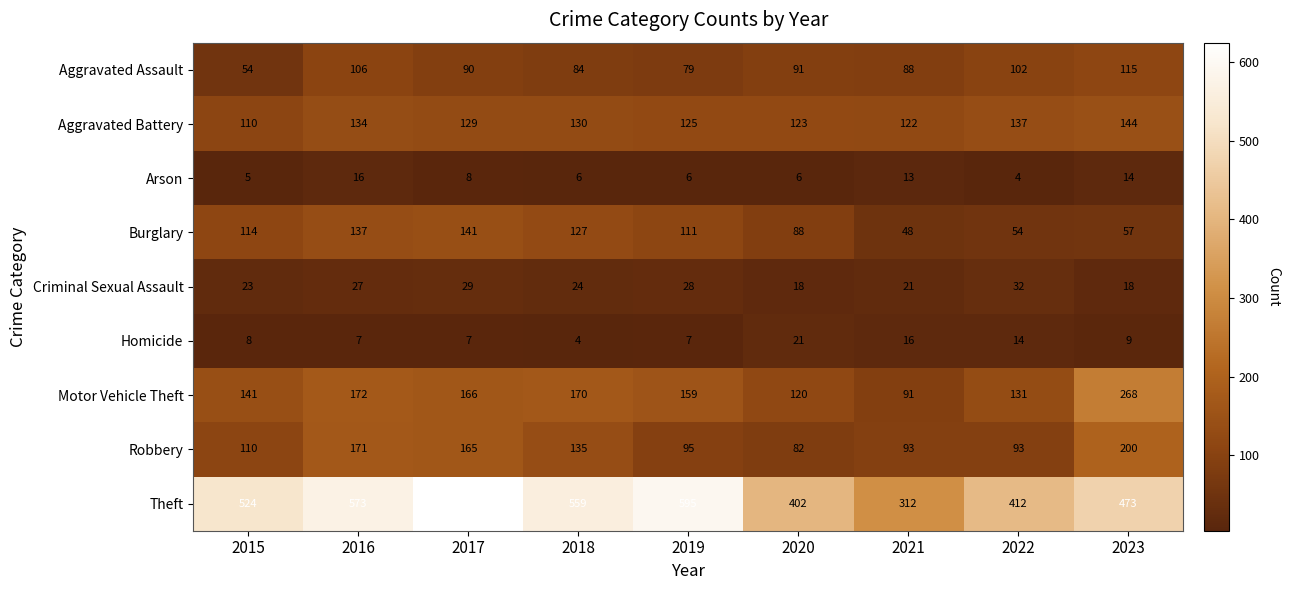

Is it true that Homicide equals 3 at 2016?

False